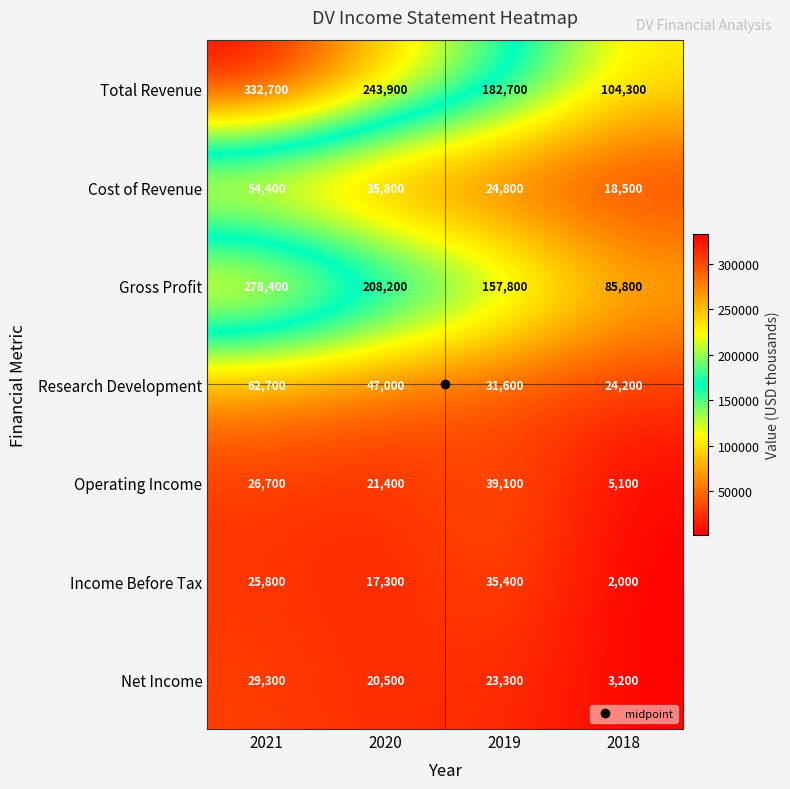

What is the total value across all series at 2020?

594100